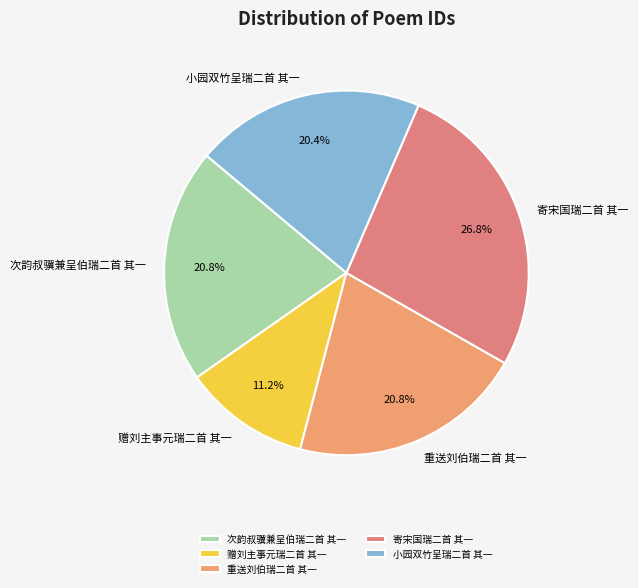

Is the sum of 重送刘伯瑞二首 其一 and 寄宋国瑞二首 其一 greater than half?

No